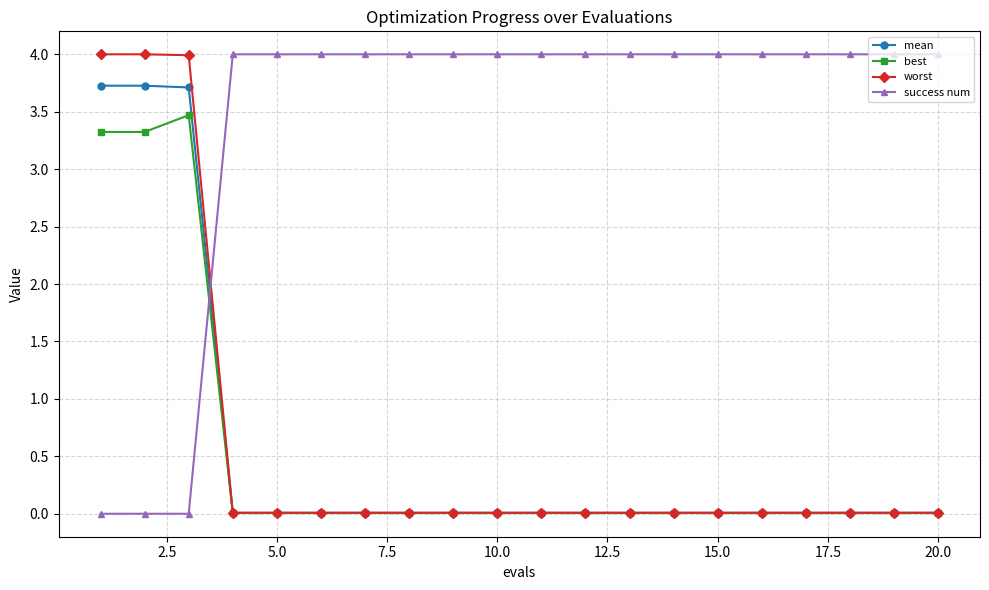

What is the greatest value displayed?

4.0